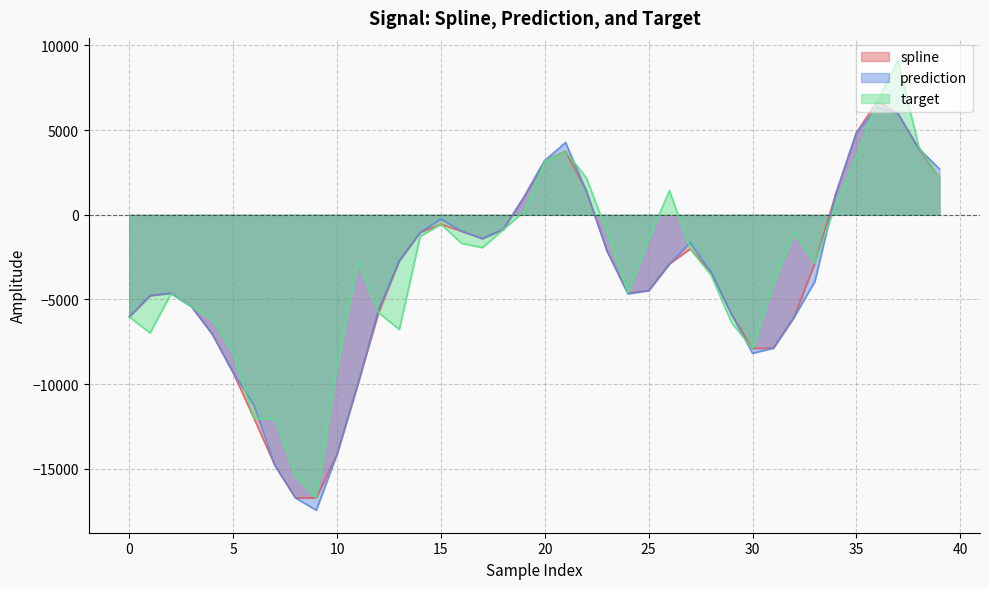

What is the minimum value shown in the chart?

-17446.3